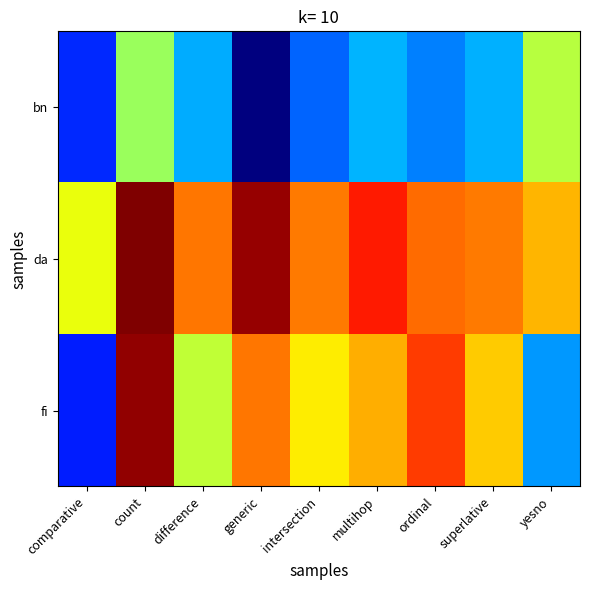

At intersection, list the series in order from largest to smallest.

da, fi, bn